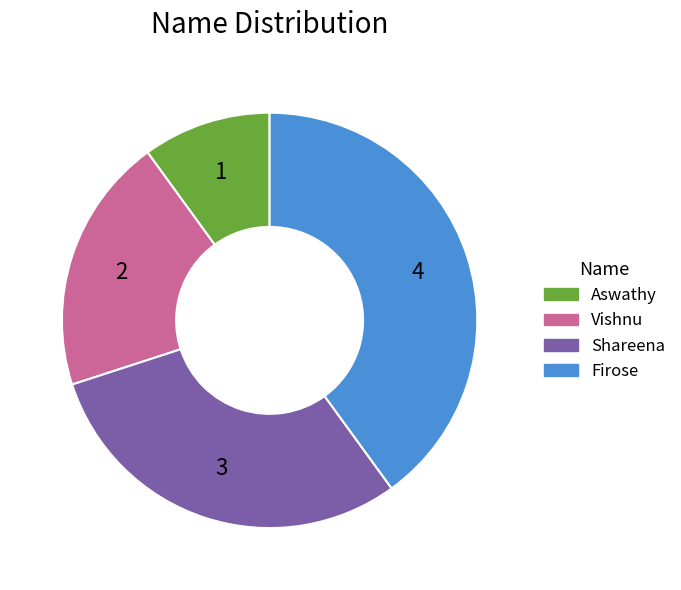

Is there any slice that represents more than half of the pie?

No